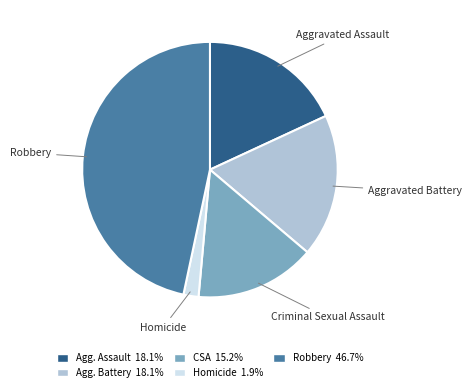

Is it true that Aggravated Assault is 18% of the pie?

True